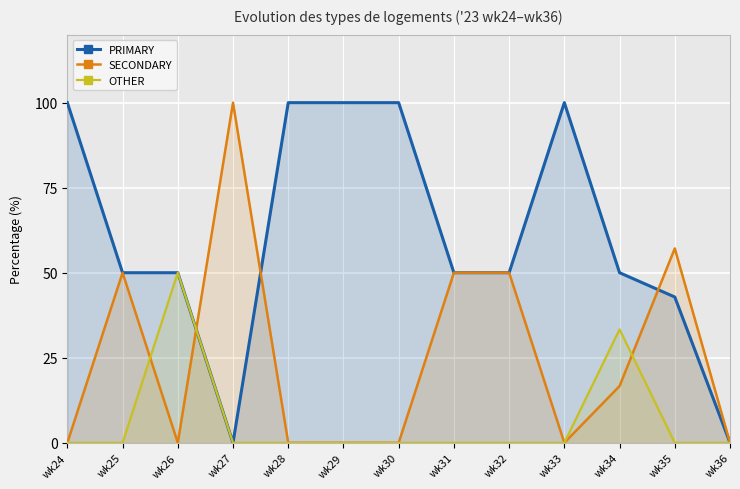

True or false: OTHER and SECONDARY cross at least once.

True